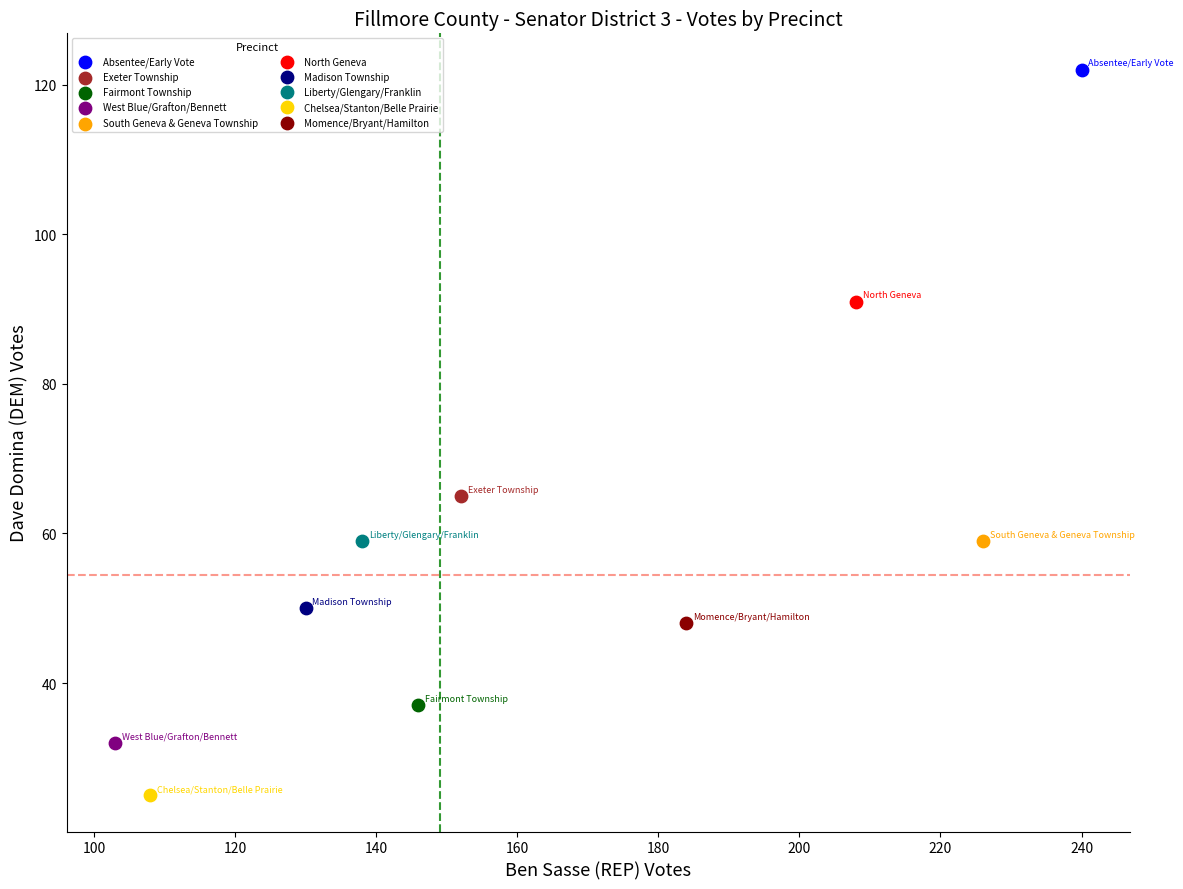

Which series contains the lowest Y value?

Chelsea/Stanton/Belle Prairie